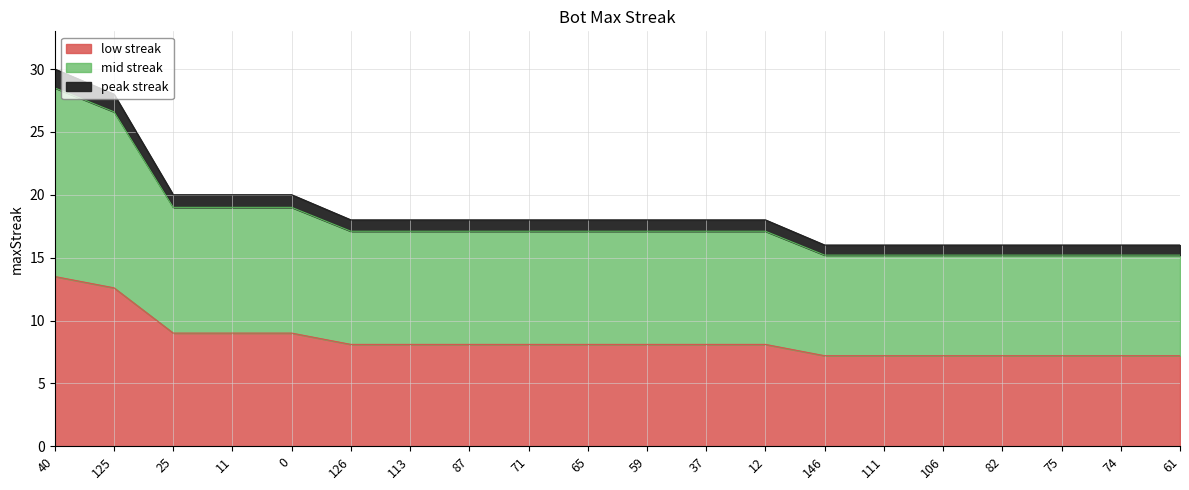

List the labels in order of value, smallest first.

146, 111, 106, 82, 75, 74, 61, 126, 113, 87, 71, 65, 59, 37, 12, 25, 11, 0, 125, 40